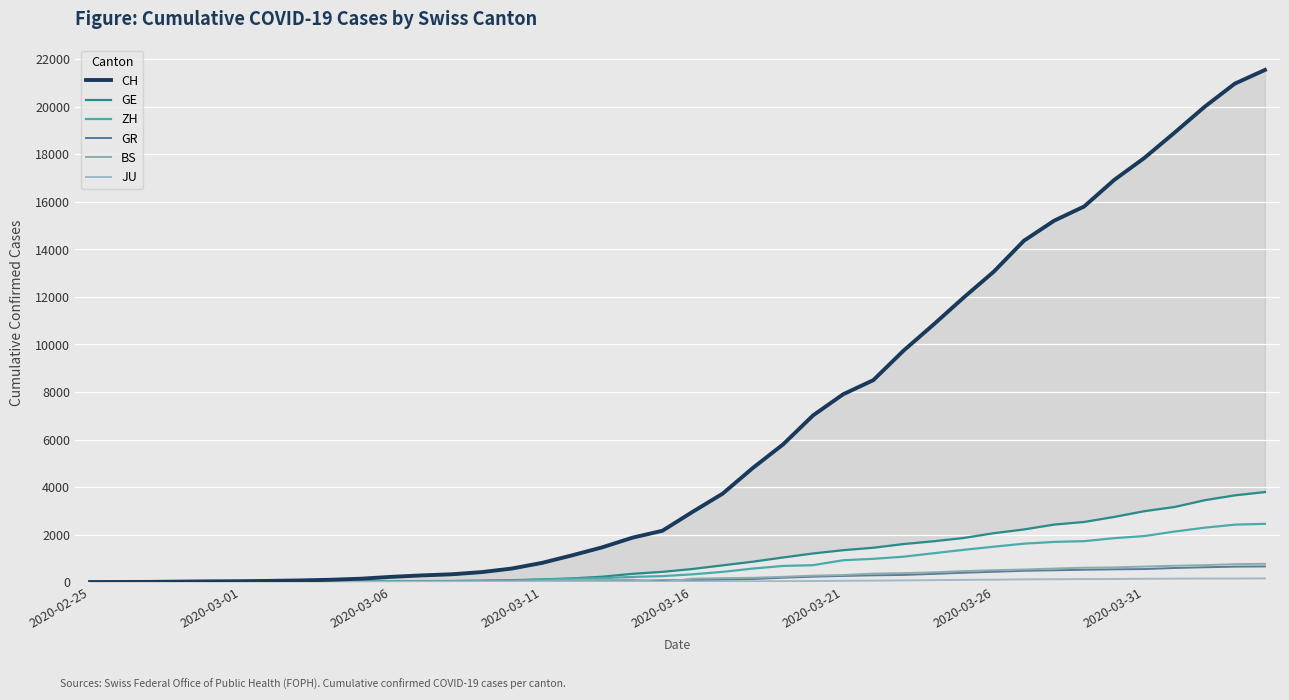

How many data points in GR are above 84?

19